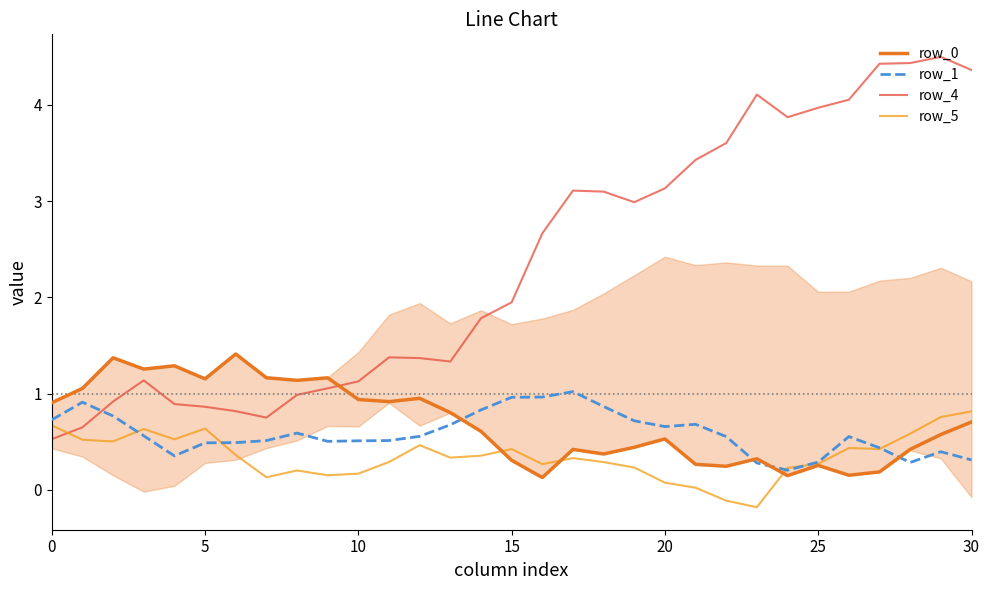

How many lines are shown in the chart?

4